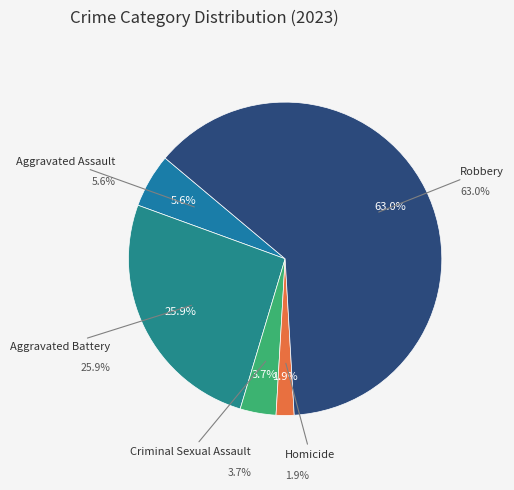

To the nearest percent, what is the average slice percentage?

20%